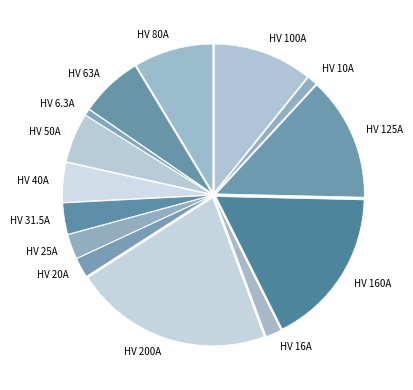

Is there a majority slice in this chart?

No